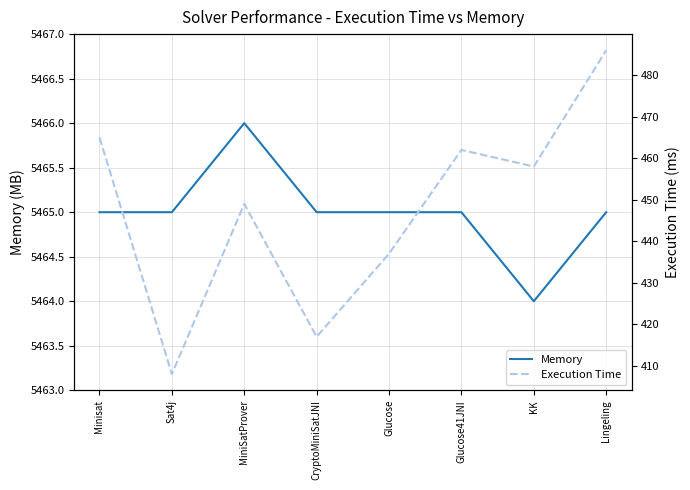

How many data points in Execution Time are less than 458?

4